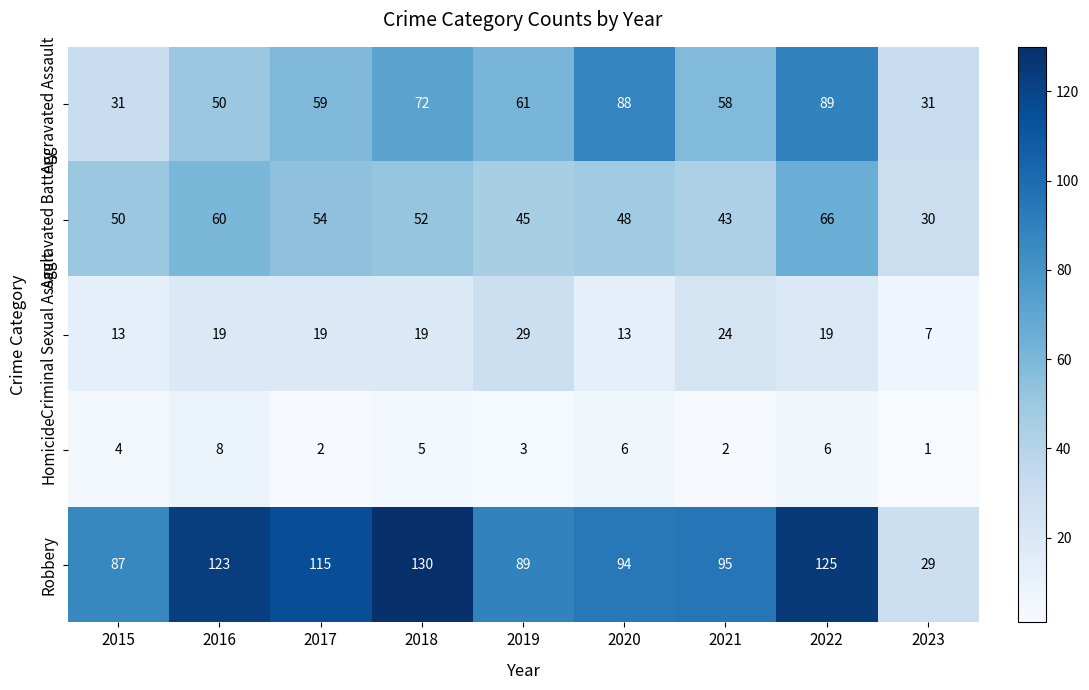

List the series in order of their peak value, lowest first.

Homicide, Criminal Sexual Assault, Aggravated Battery, Aggravated Assault, Robbery